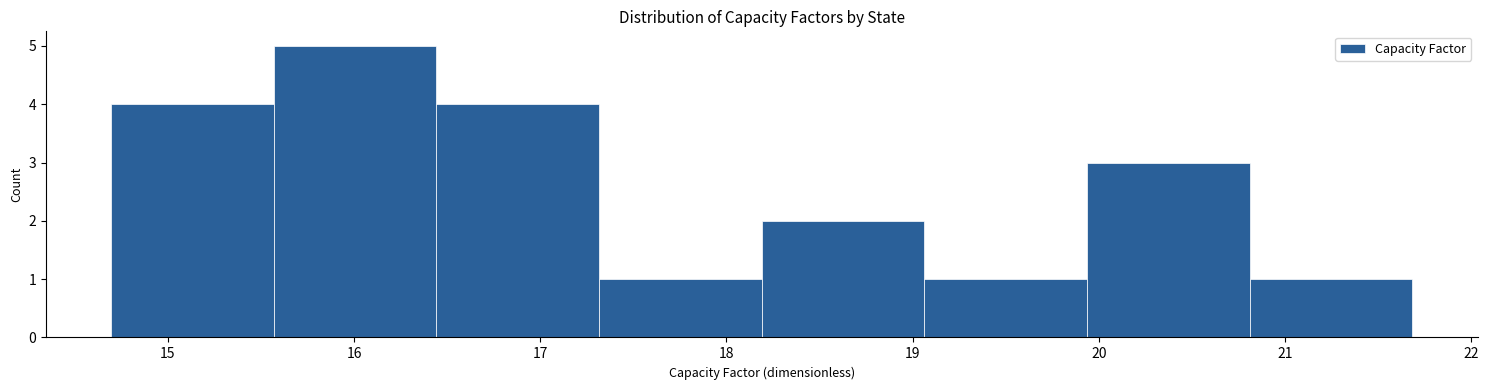

Reading left to right, list every bar in this chart as the range it spans on the x-axis followed by its height. Neither the bar edges nor the heights are printed on the chart, so give them approximately, as read against the axes.

14.7 to 15.6: 4
15.6 to 16.4: 5
16.4 to 17.3: 4
17.3 to 18.2: 1
18.2 to 19.1: 2
19.1 to 19.9: 1
19.9 to 20.8: 3
20.8 to 21.7: 1